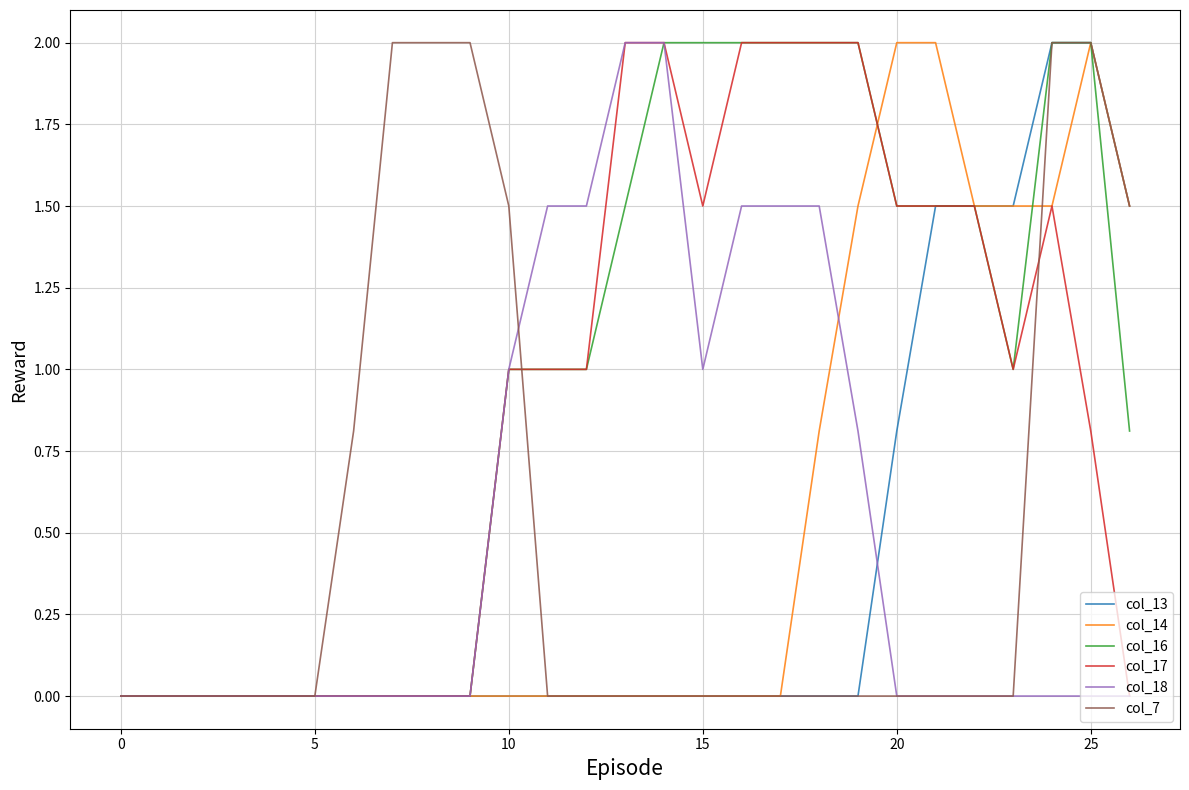

What is the difference between the maximum and second lowest values in the col_17 series?

2.0